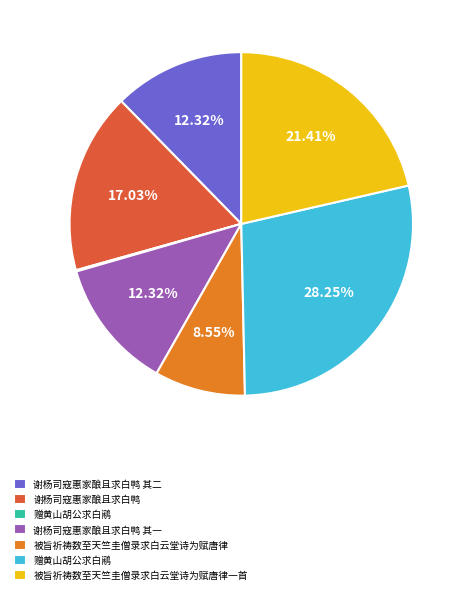

Is there a majority slice in this chart?

No